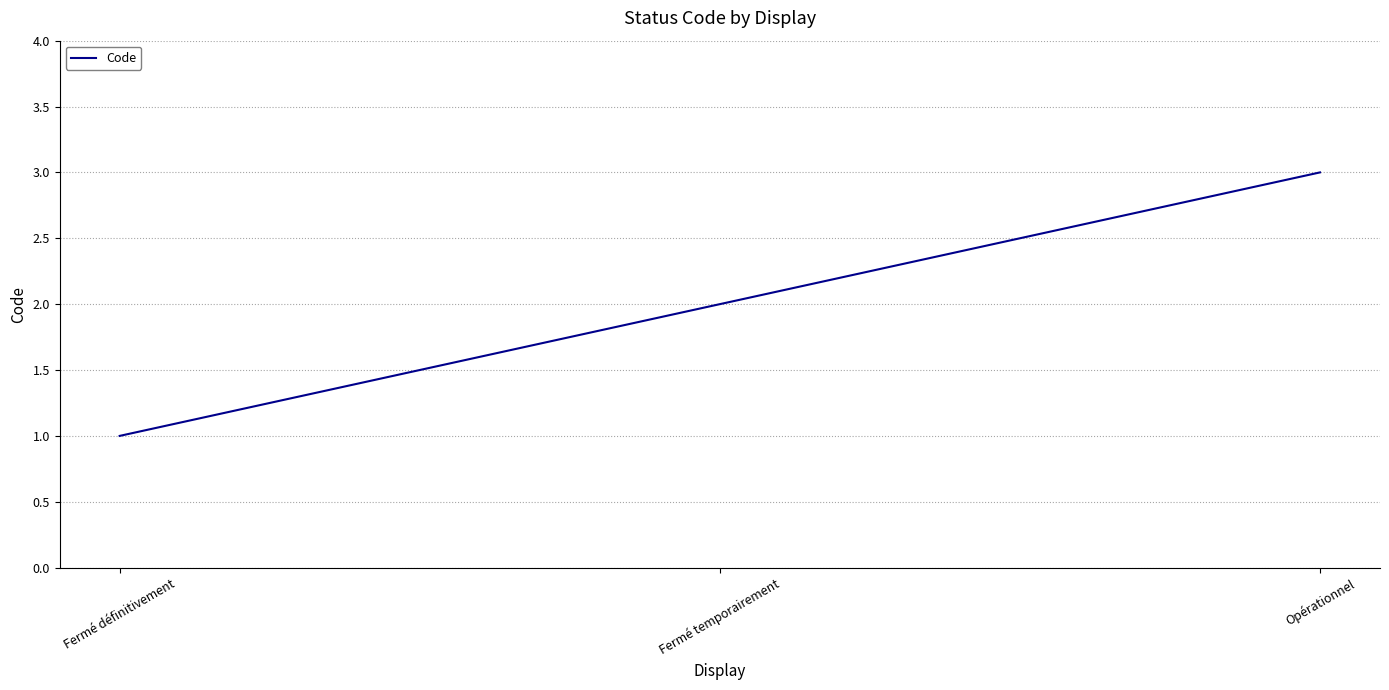

Count the number of categories in the chart.

3